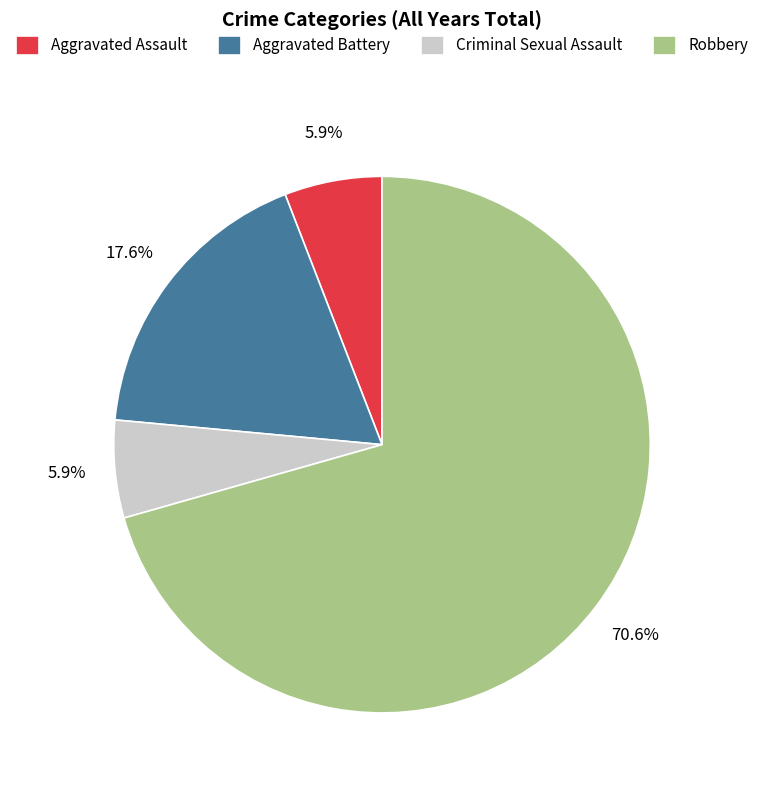

What percentage is the Aggravated Assault slice, to the nearest percent?

6%